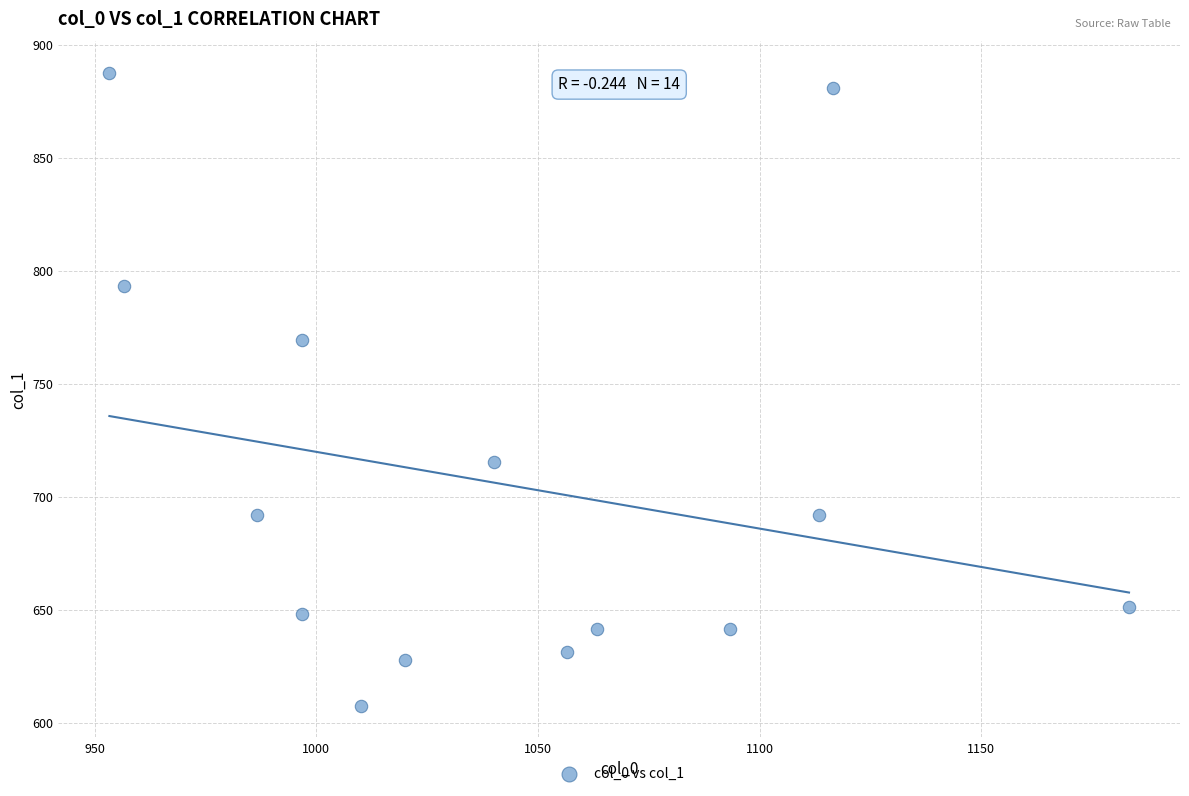

What Y value in the scatter plot is closest to 747?

769.5